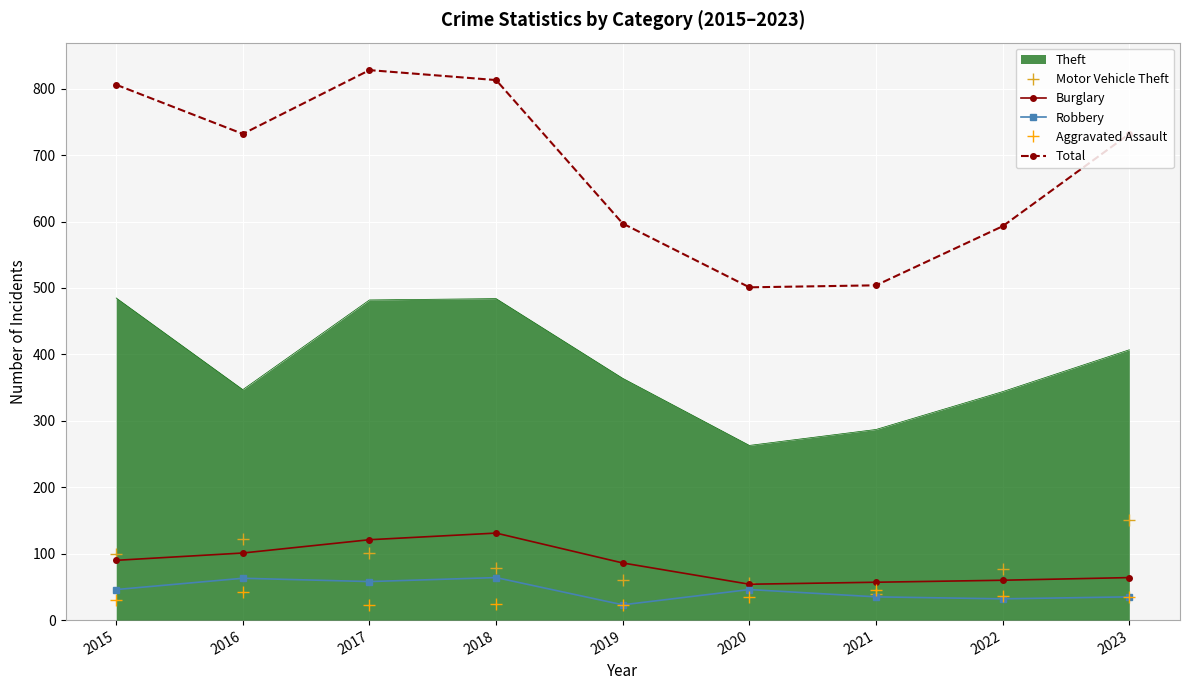

What is the difference between the maximum and minimum values in the Burglary series?

77